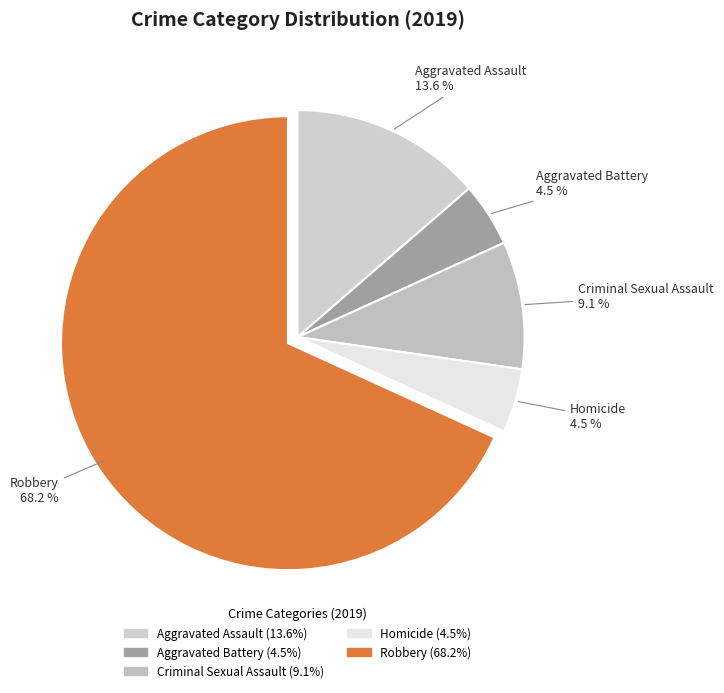

Do Robbery and Homicide together represent more than half of the pie?

Yes